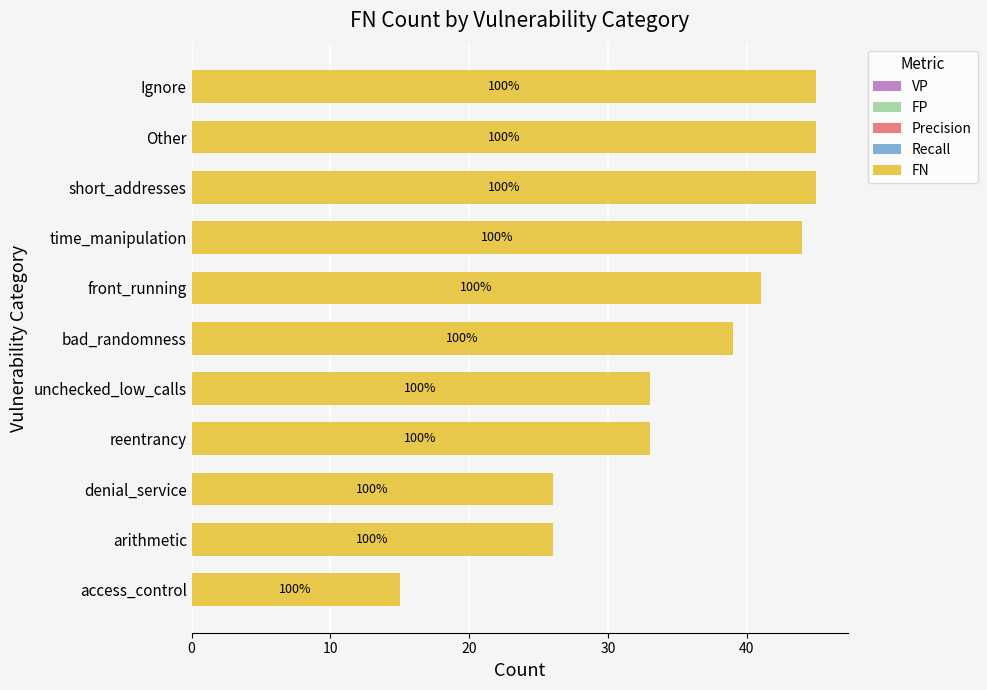

Are the bars horizontal?

Yes